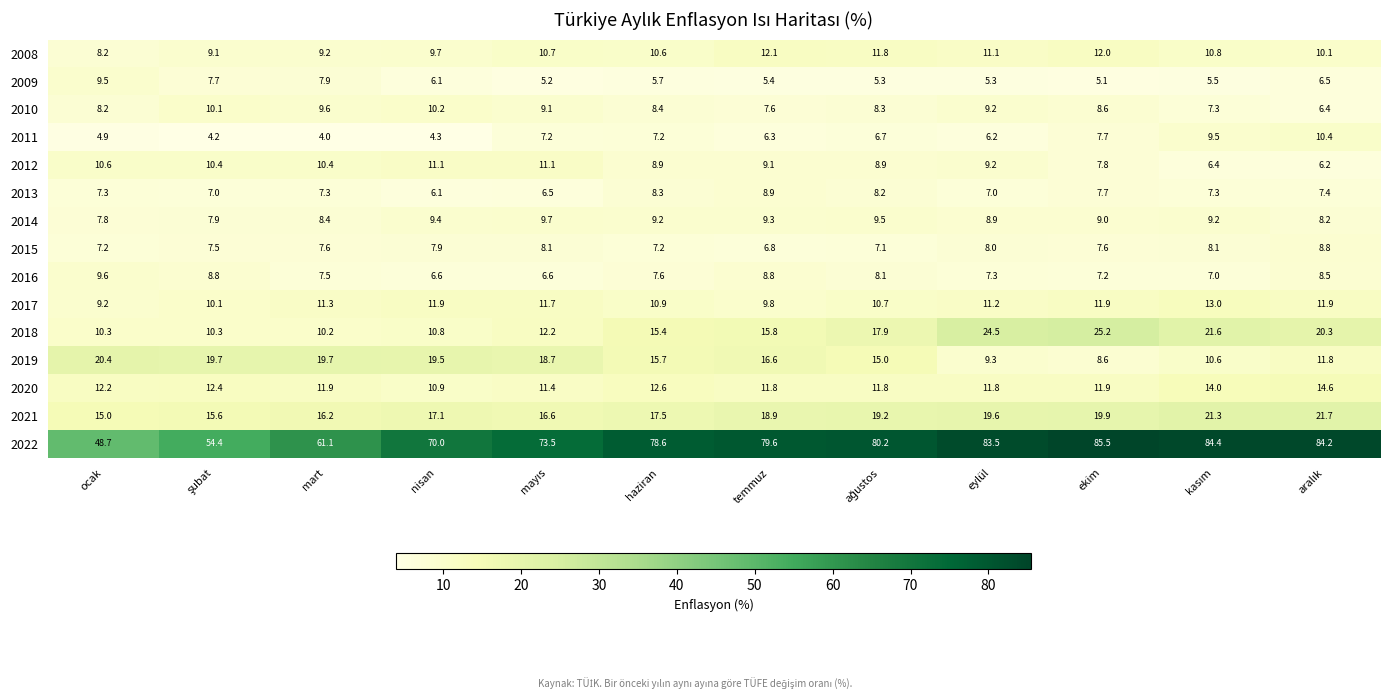

Which series has the largest total across all categories?

2022